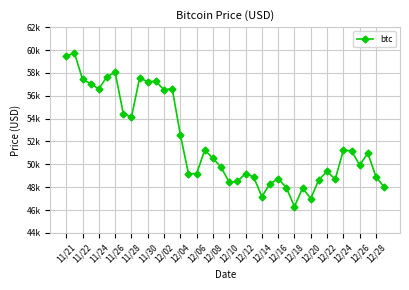

Is this an area chart (filled region under the line)?

No